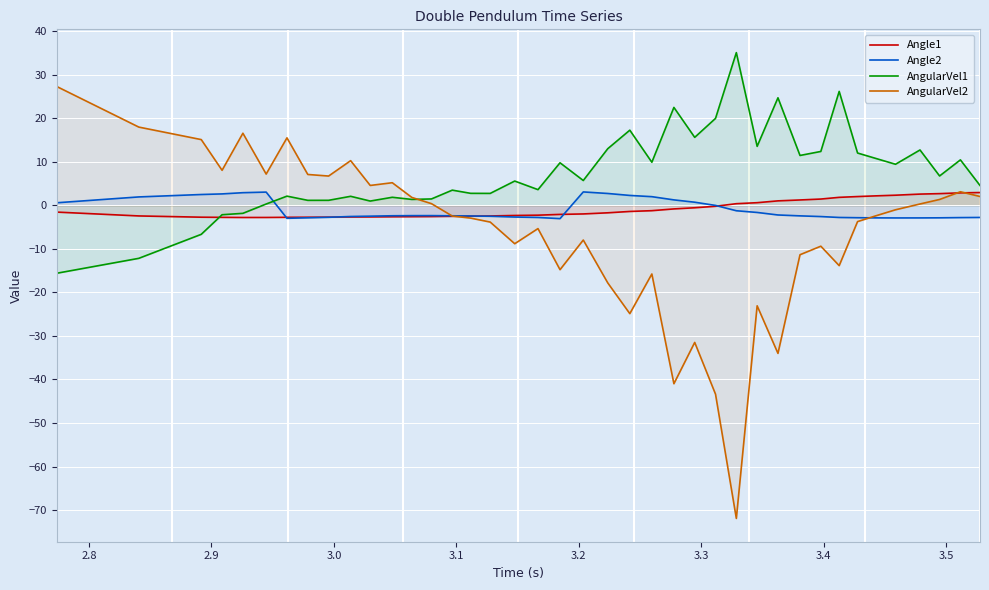

How many values in AngularVel2 are above zero?

18